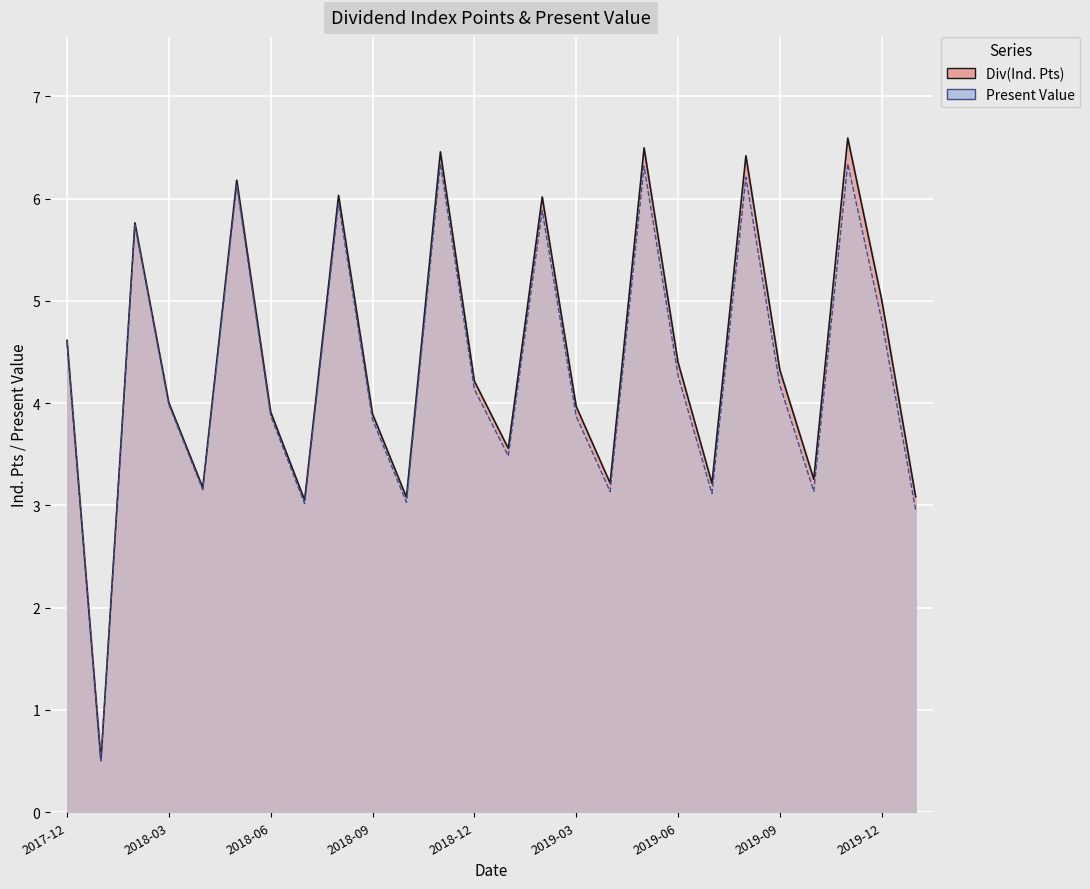

Where is the first local minimum for Div(Ind. Pts)?

2018-01